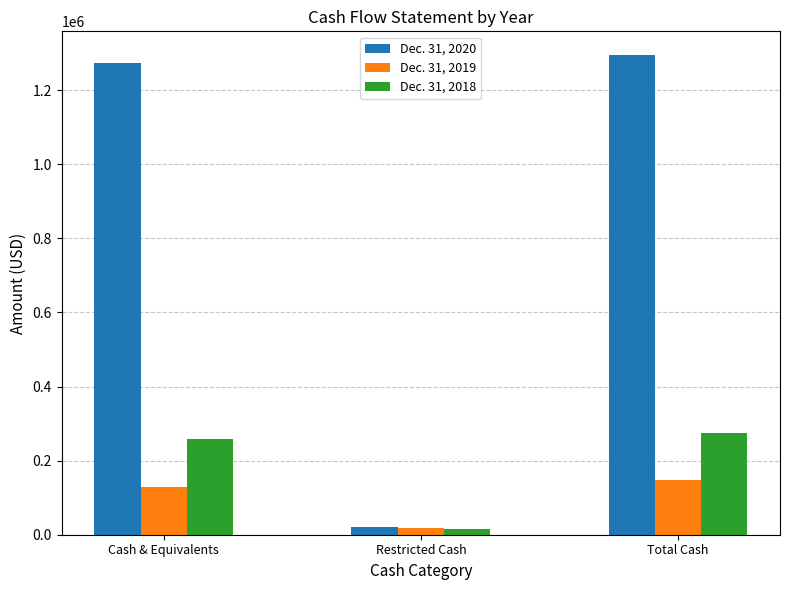

Reading left to right, extract all data points from this chart.

Dec. 31, 2020: 1272578	21369	1293947
Dec. 31, 2019: 129959	17137	147096
Dec. 31, 2018: 258731	14542	273273